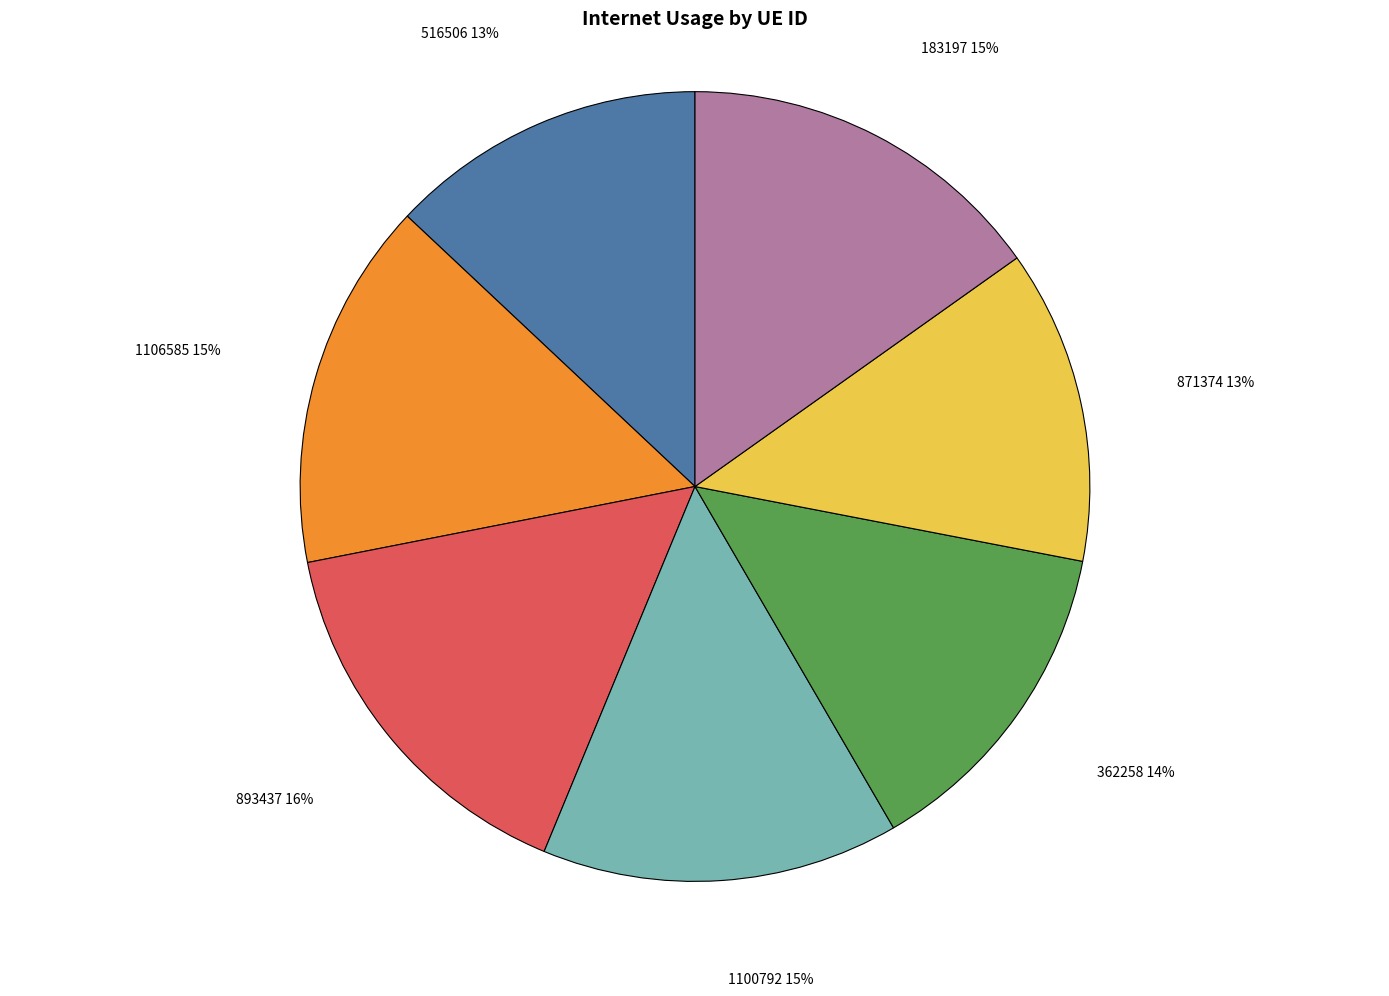

To the nearest percent, what is the difference between the largest and smallest slice percentages?

3%